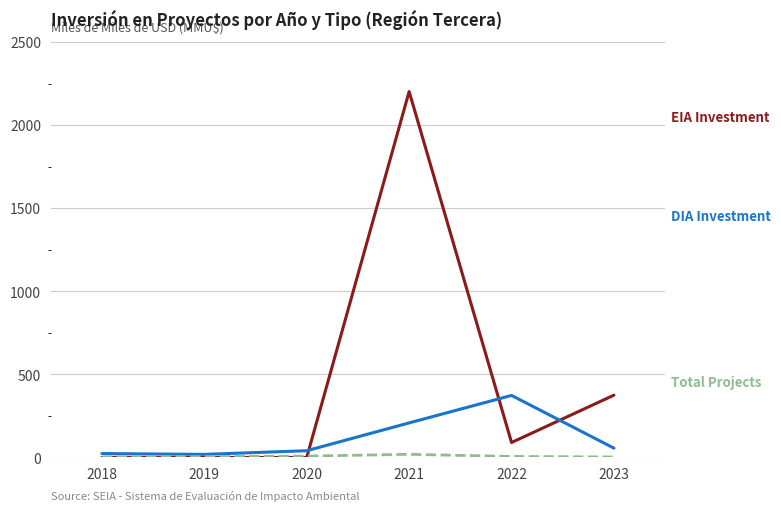

At which category is the sum across all series the highest?

2021